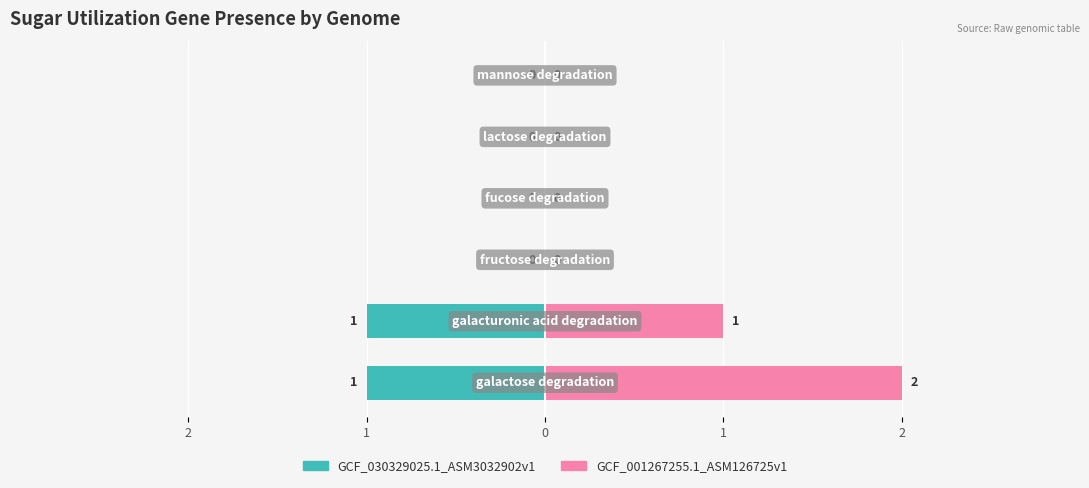

Reading right to left, extract all data points from this chart.

GCF_030329025.1_ASM3032902v1: 0	0	0	0	-1	-1
GCF_001267255.1_ASM126725v1: 0	0	0	0	1	2